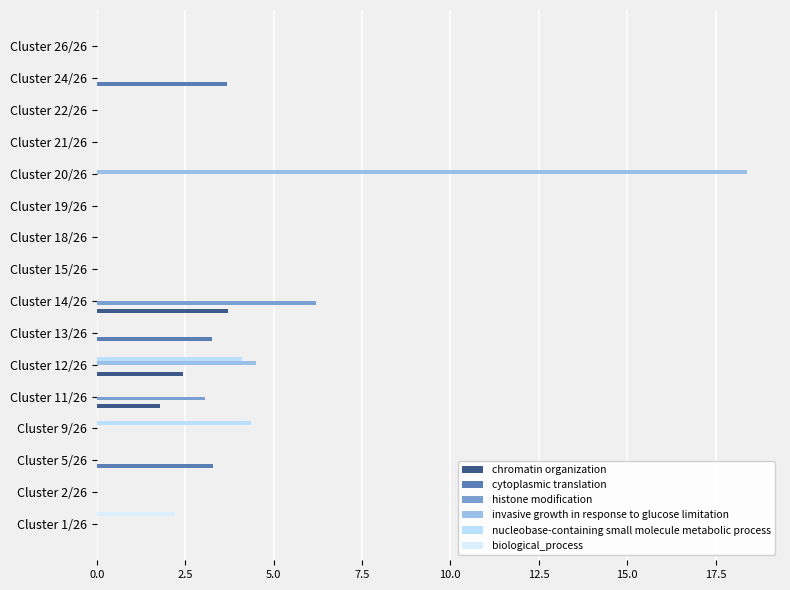

How many categories are shown in the chart?

16